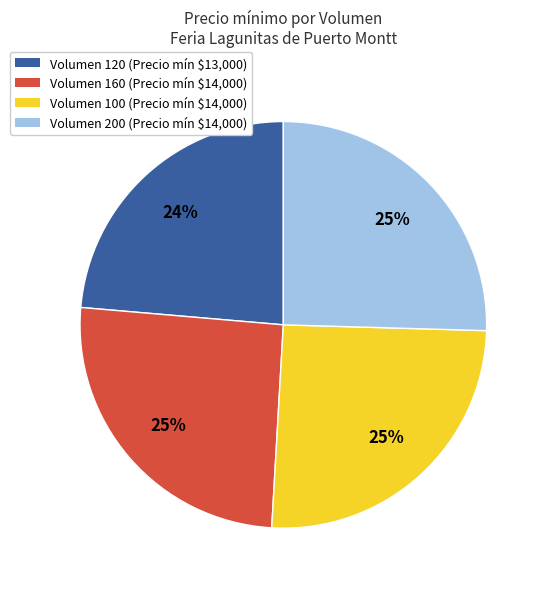

To the nearest percent, what is the average slice percentage?

25%